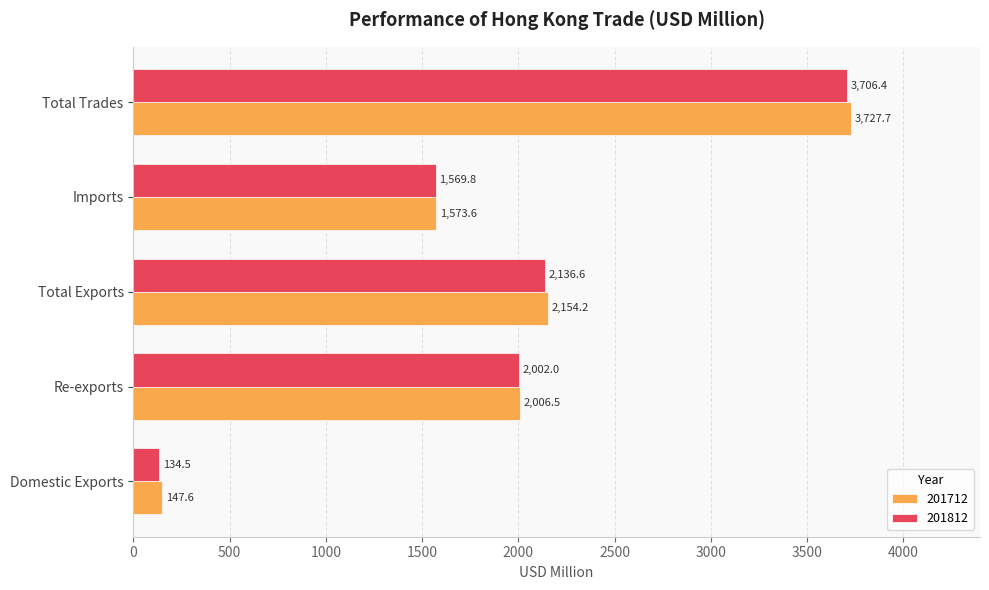

Is it true that 201712 equals 3727.7 at Total Trades?

True